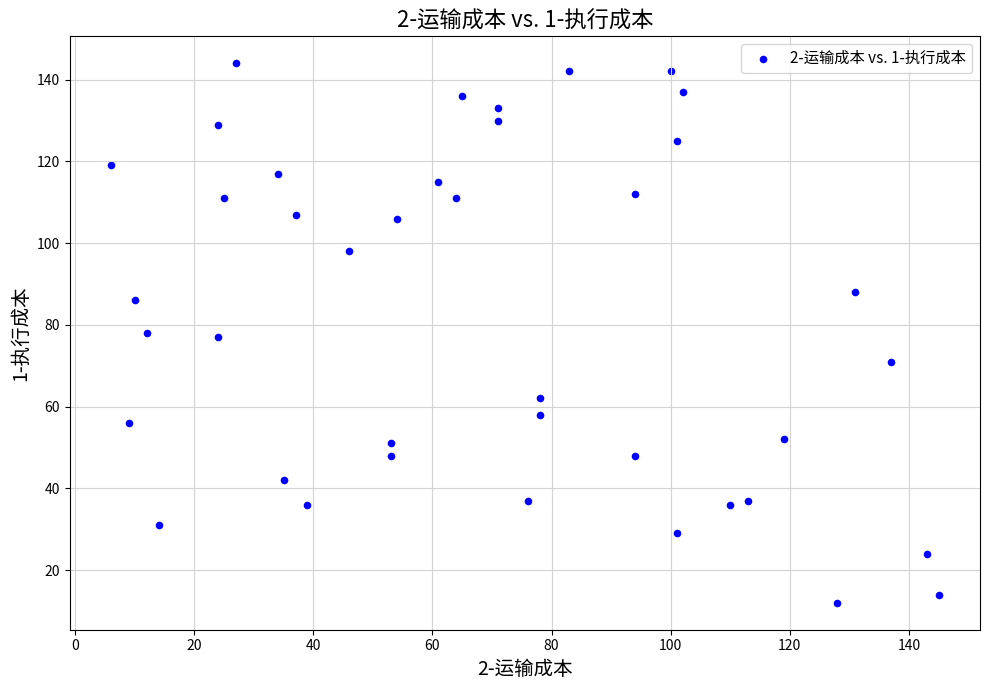

What is the range of X values (max minus min)?

139